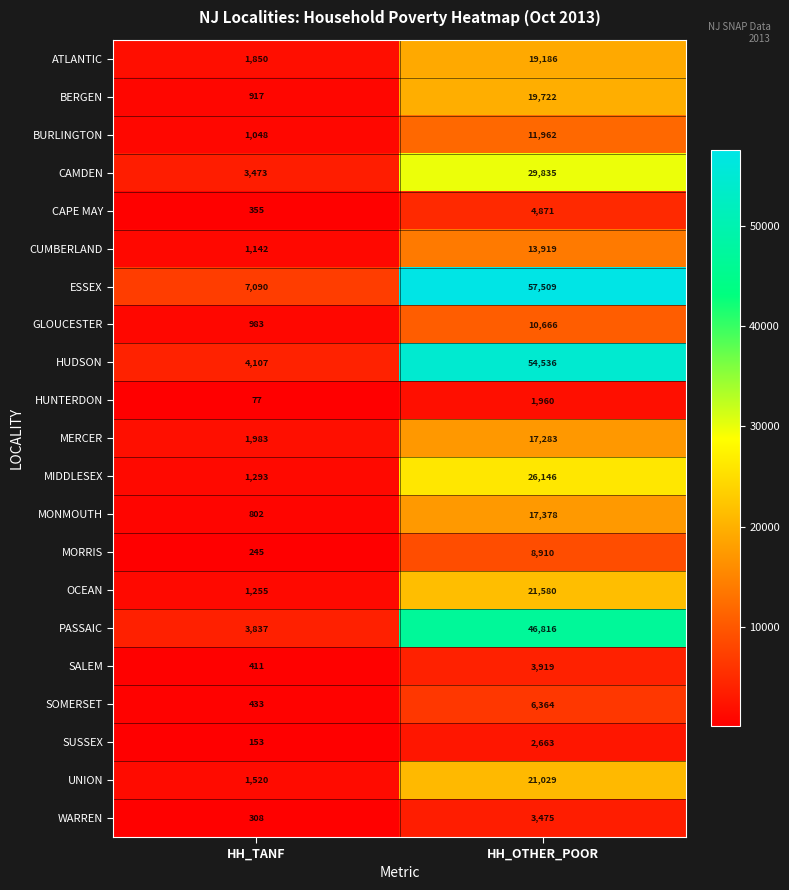

The HUDSON series shows 4107 at HH_TANF. True or false?

True